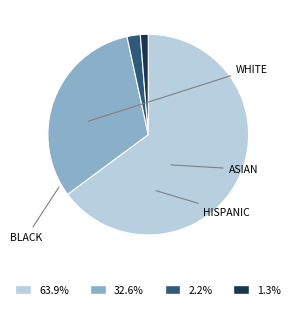

Does any single category account for the majority?

Yes